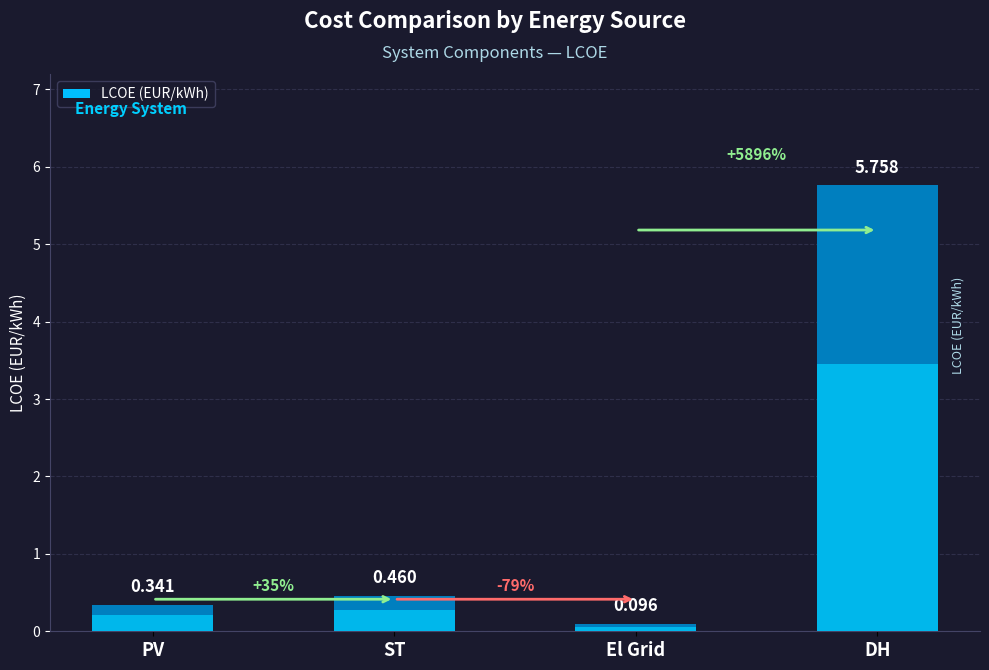

How many bars are there in total?

4